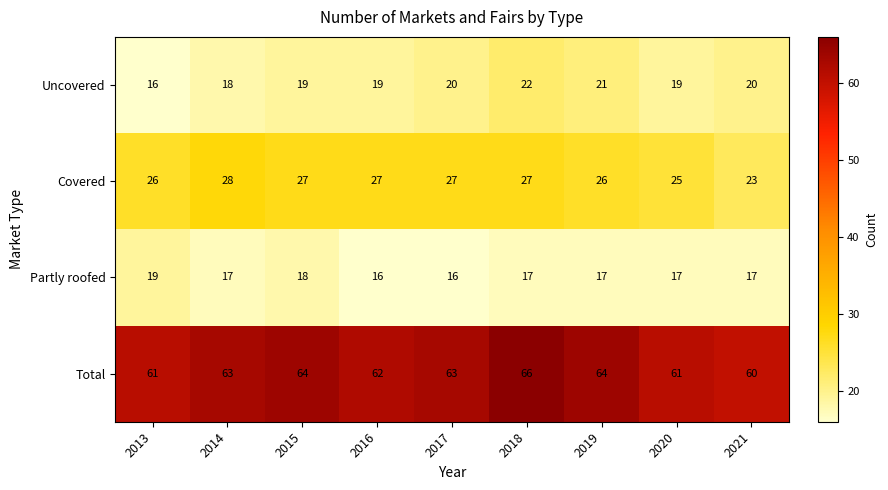

Where does the Partly roofed series first go above 17?

2013